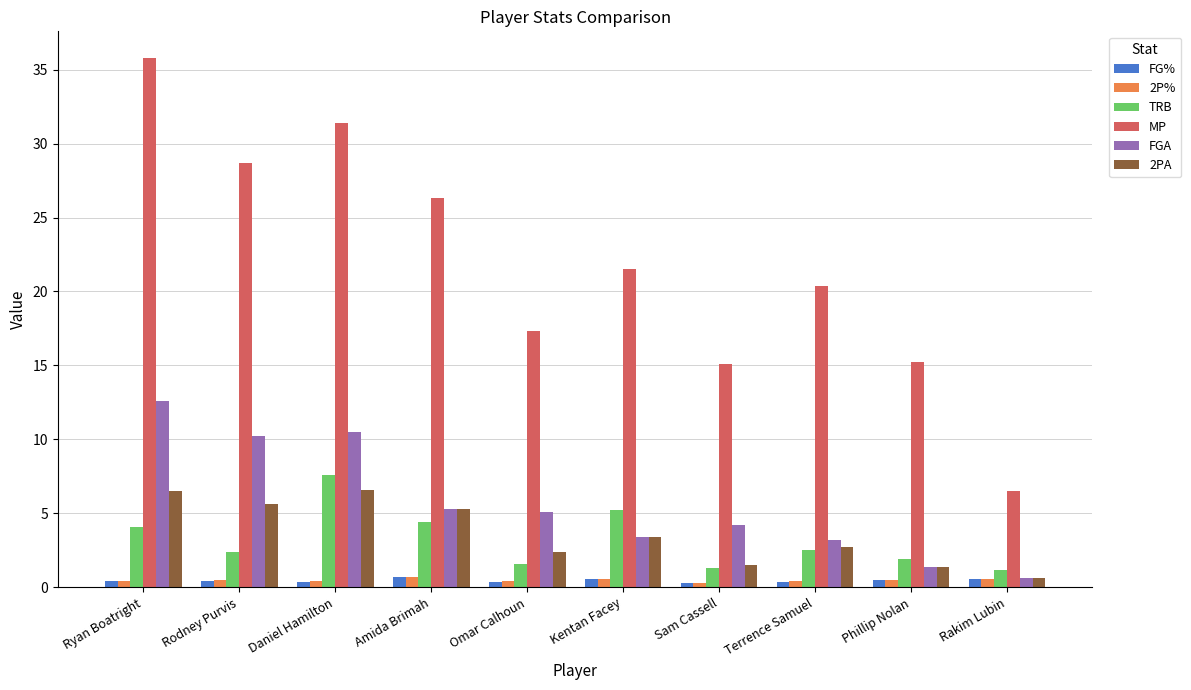

What is the average value of the MP series?

21.8